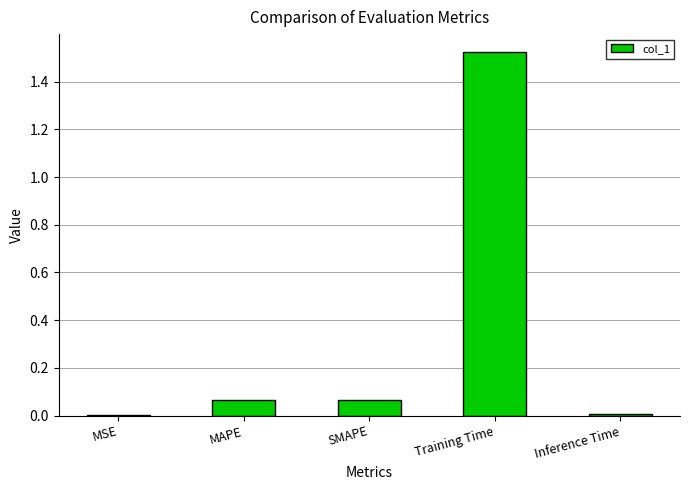

What is the average value?

0.3